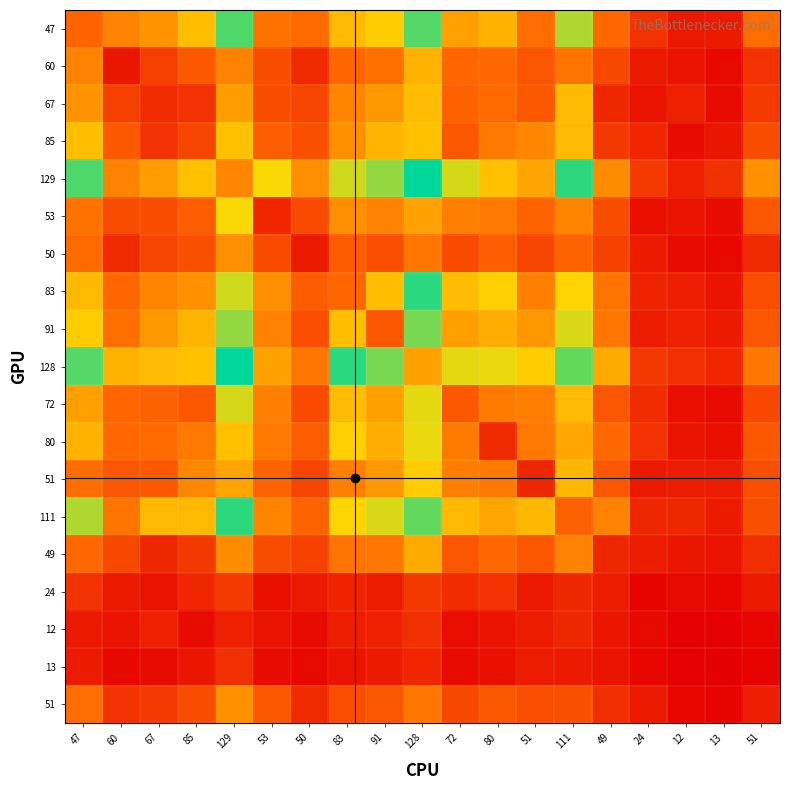

What is the difference between the maximum and second lowest values in the 47 series?

116